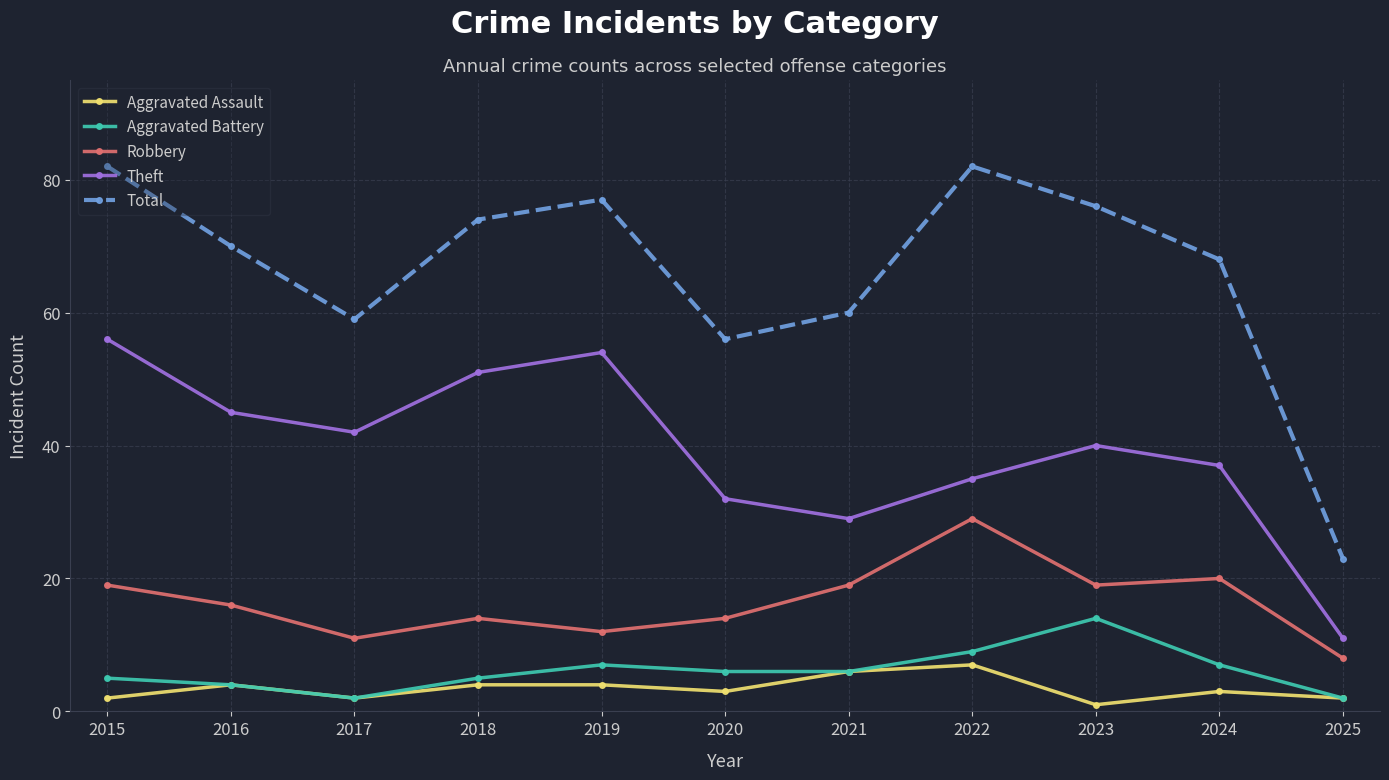

Count the number of data series in this chart.

5